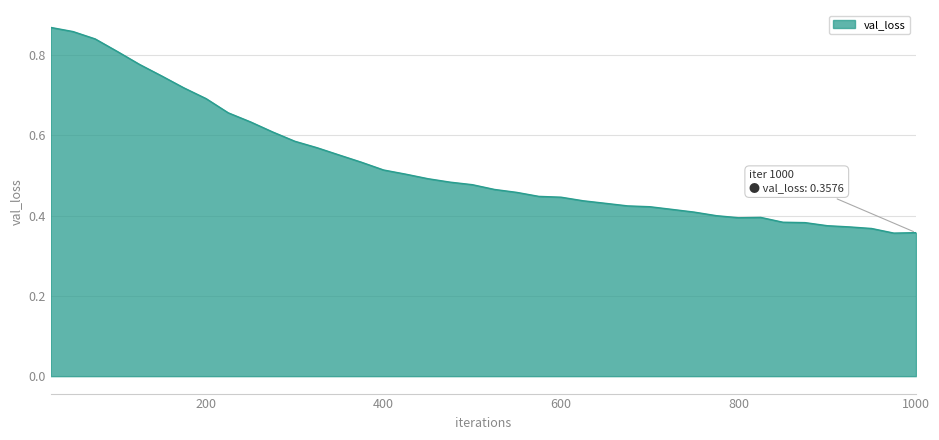

At which category does the chart reach its peak across all series?

25